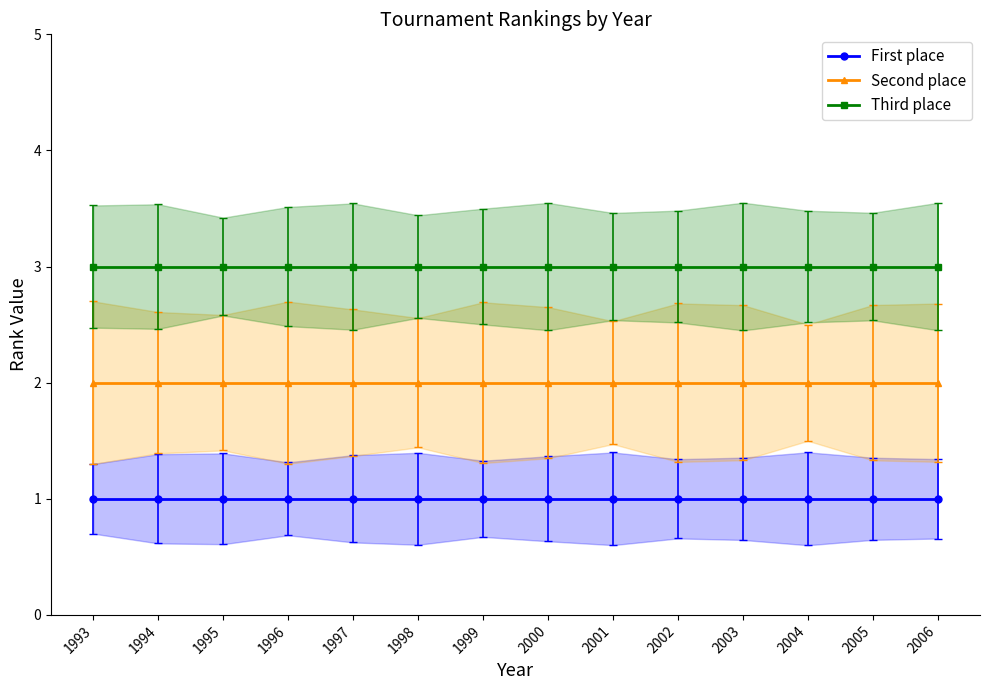

Reading left to right, transcribe all the data shown in this chart.

First place: 1	1	1	1	1	1	1	1	1	1	1	1	1	1
Second place: 2	2	2	2	2	2	2	2	2	2	2	2	2	2
Third place: 3	3	3	3	3	3	3	3	3	3	3	3	3	3